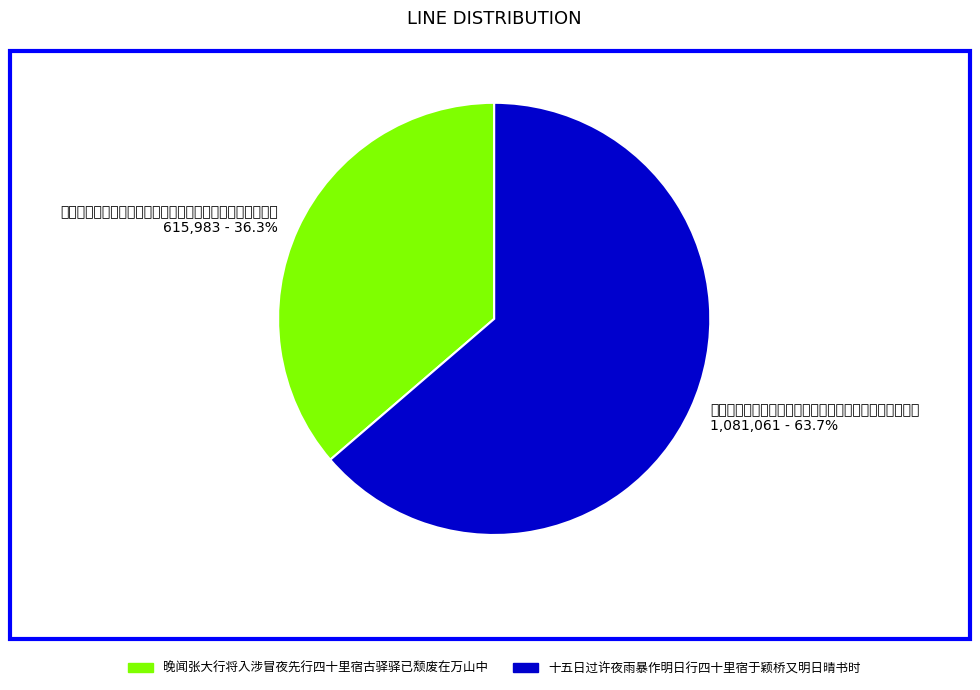

To the nearest percent, what is the average slice percentage?

50%